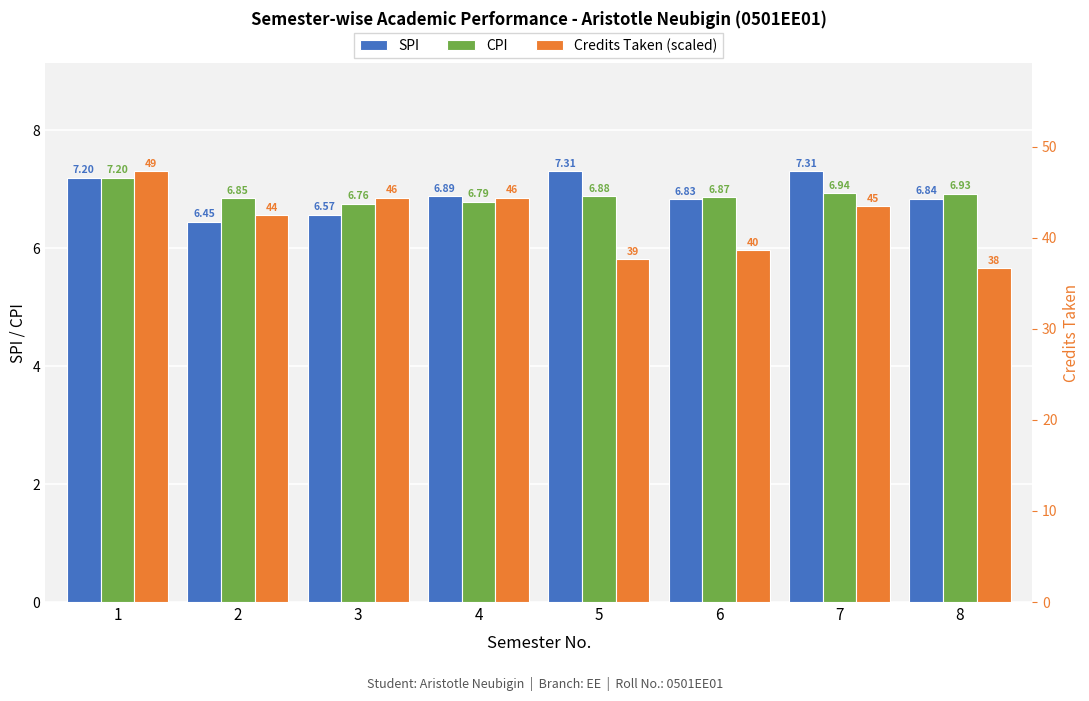

What is the difference between the SPI values at 6 and 7?

0.5